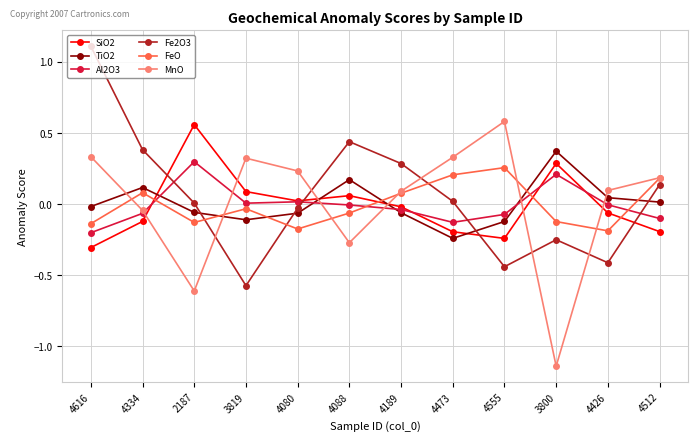

Is it true that Fe2O3 equals 0.1 at 4512?

True